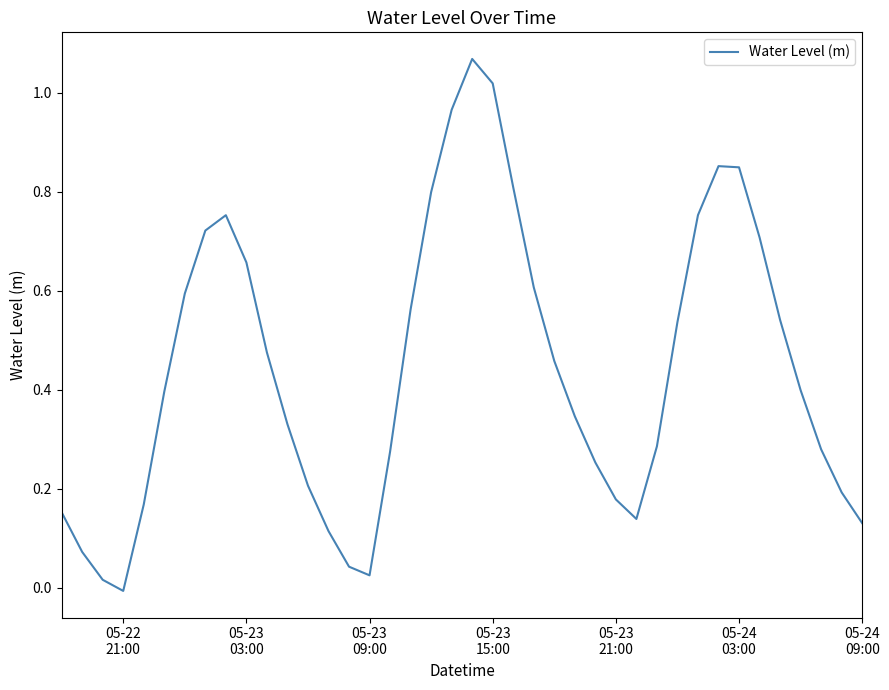

How many lines are shown in the chart?

1